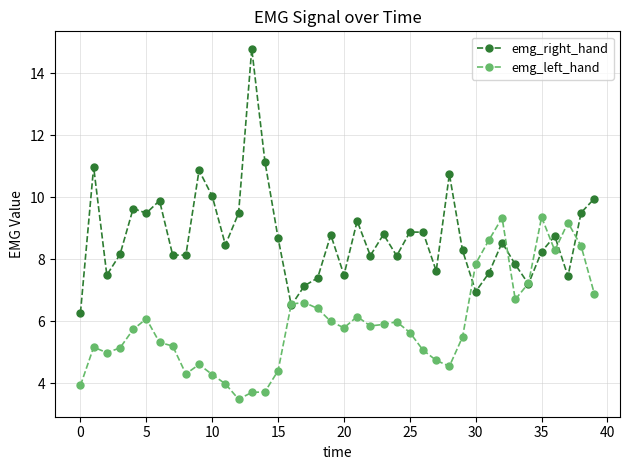

How many data points does each series have?

40